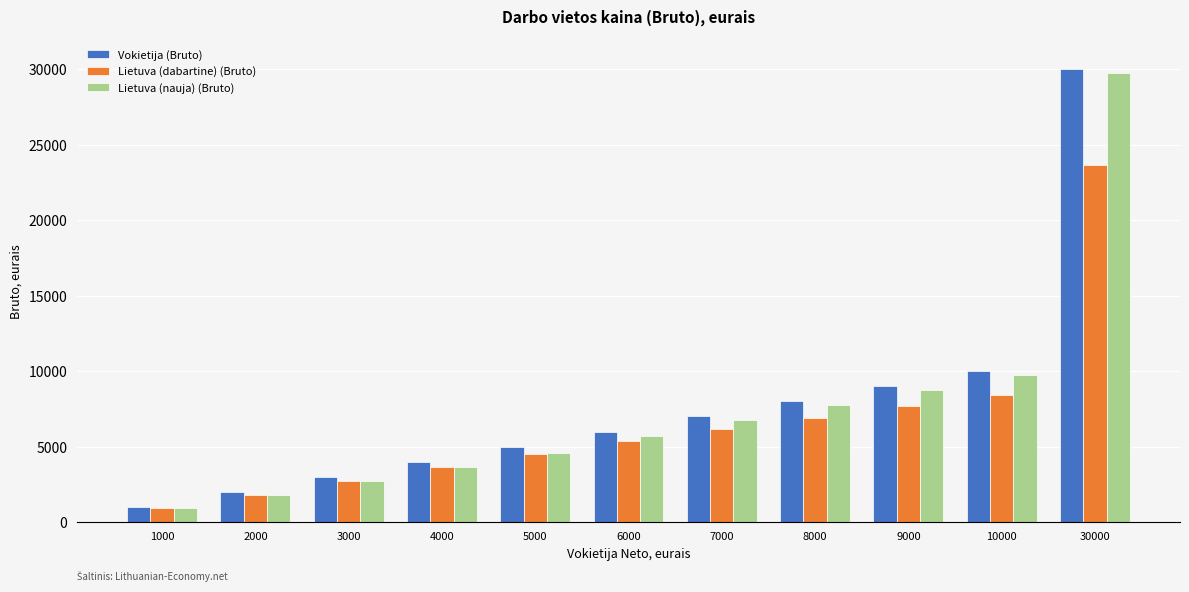

Between 5000 and 6000, which series saw the biggest shift?

Lietuva (nauja) (Bruto)